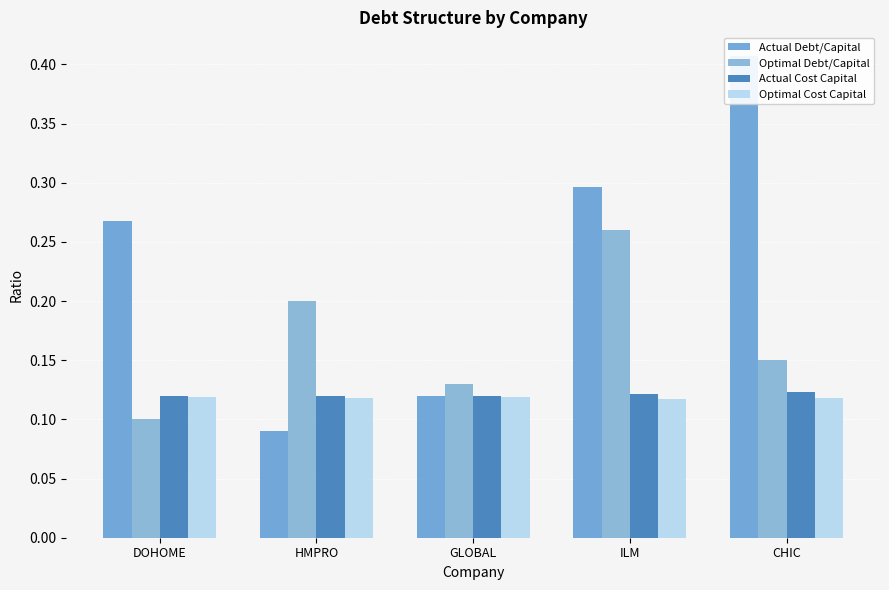

What is the total value across all series at GLOBAL?

0.5